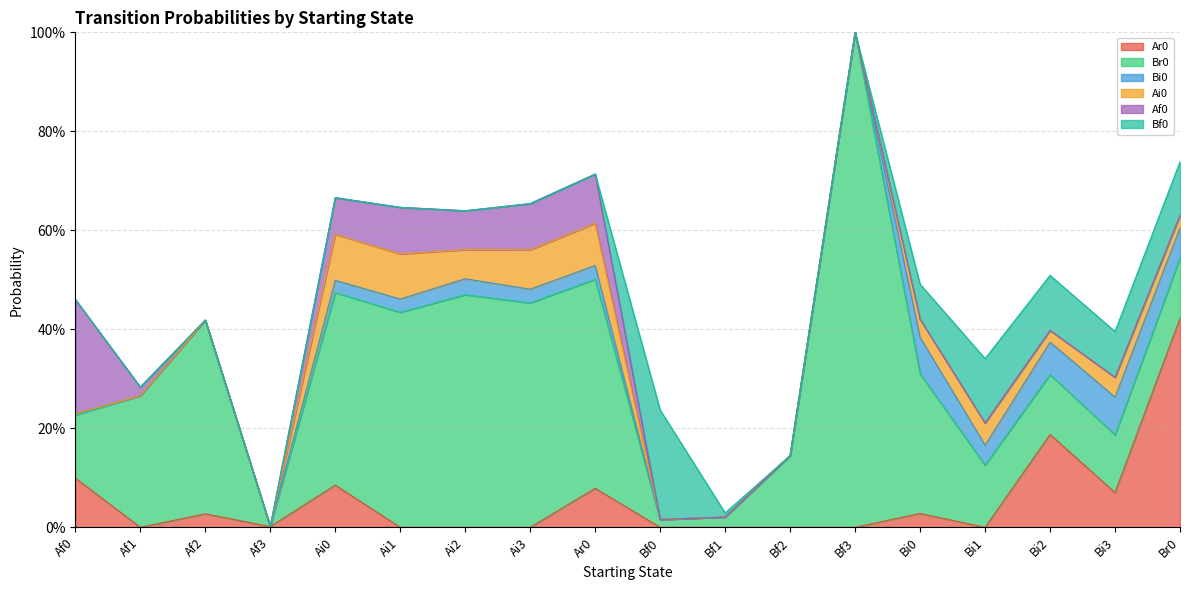

What position from the right is Af3?

15